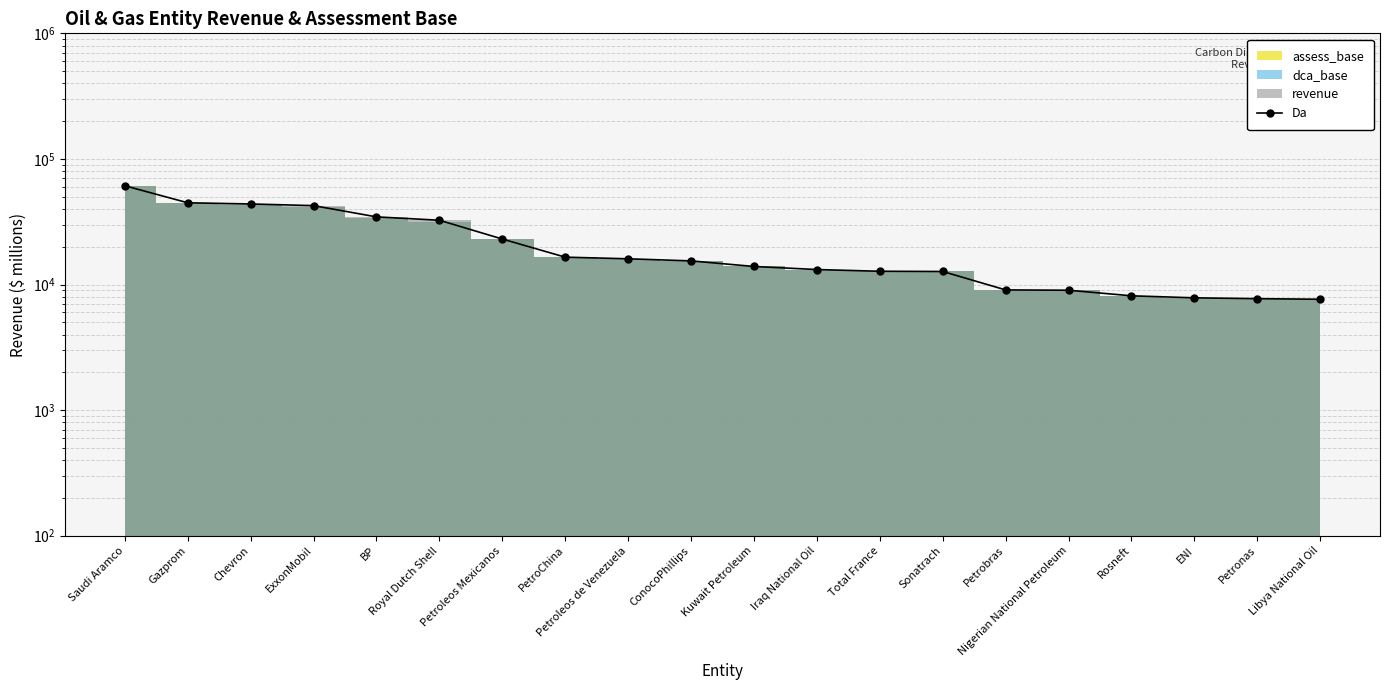

Between Gazprom and Petroleos Mexicanos, which is larger?

Gazprom